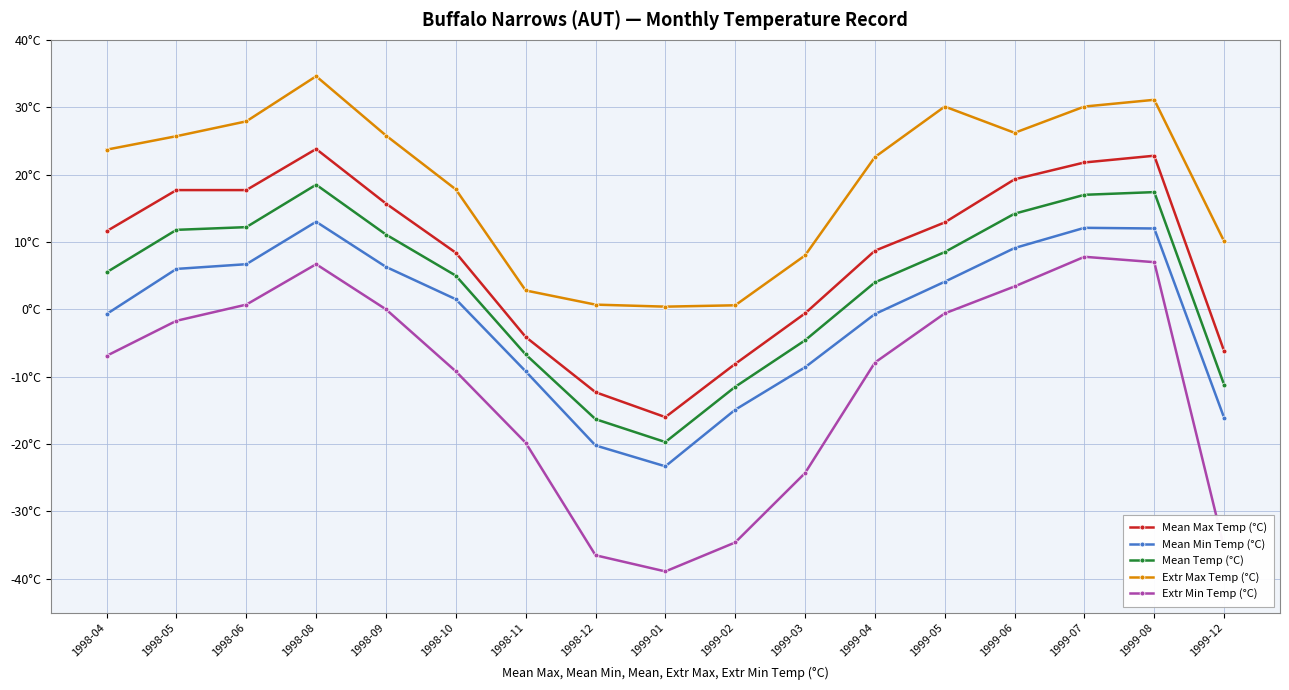

At which label does Extr Max Temp (°C) first exceed 23?

1998-04